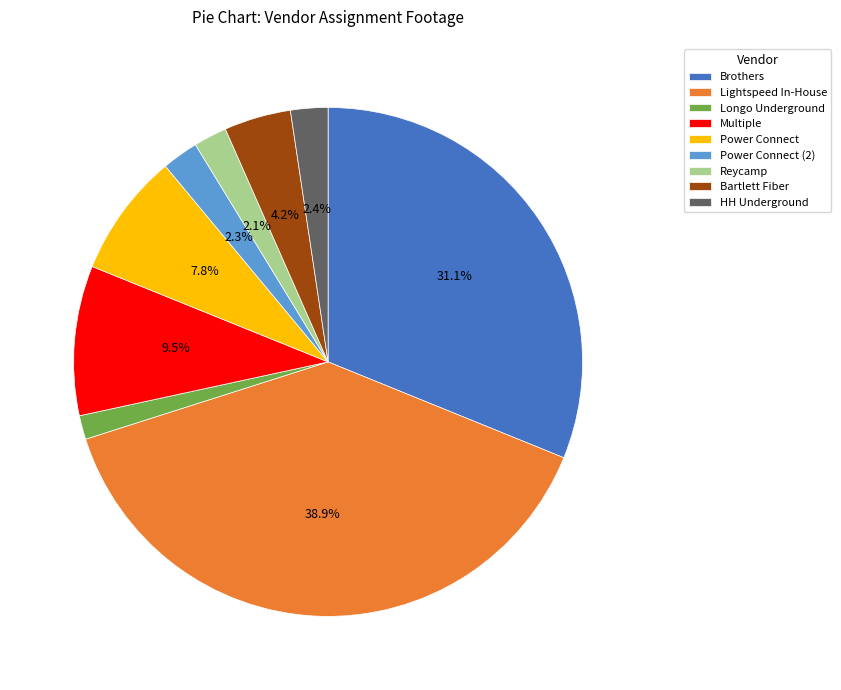

The Reycamp slice represents 2% of the pie. True or false?

True